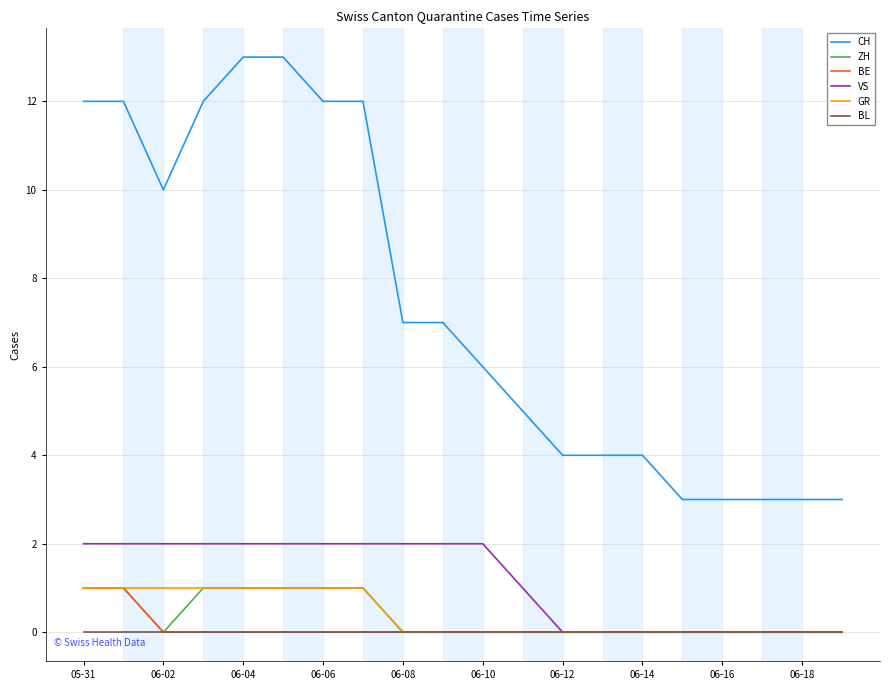

True or false: VS and CH intersect in this chart.

False